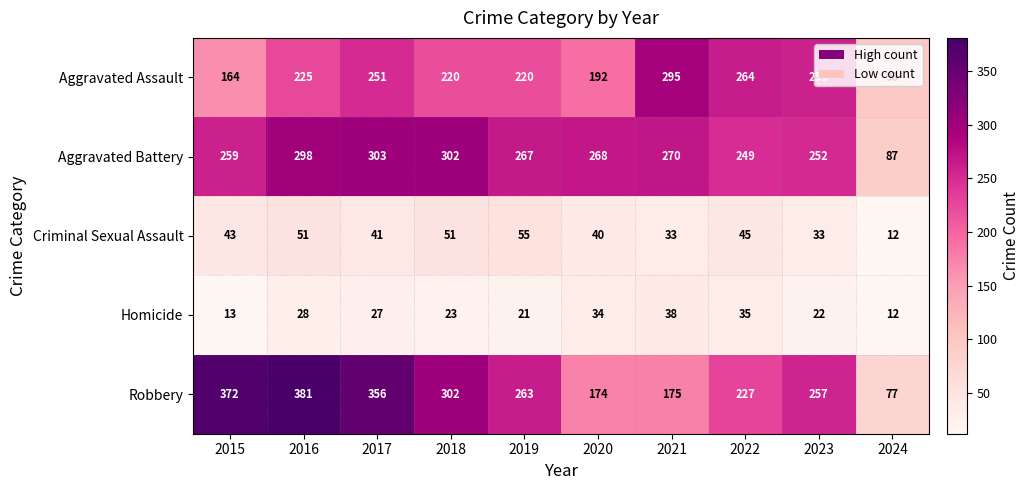

Between 2017 and 2020, which series saw the biggest shift?

Robbery